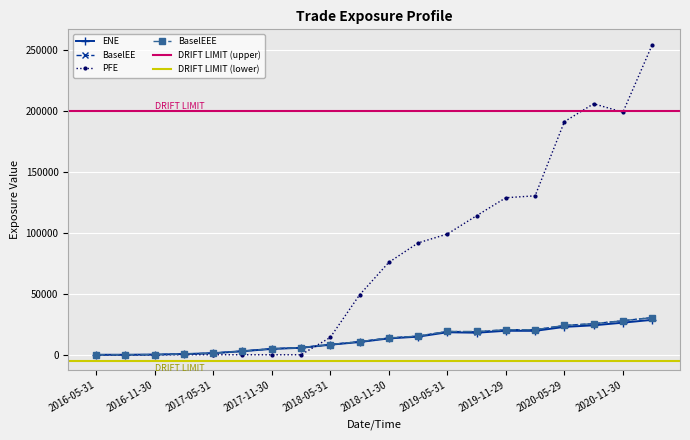

True or false: BaselEEE and PFE intersect in this chart.

True